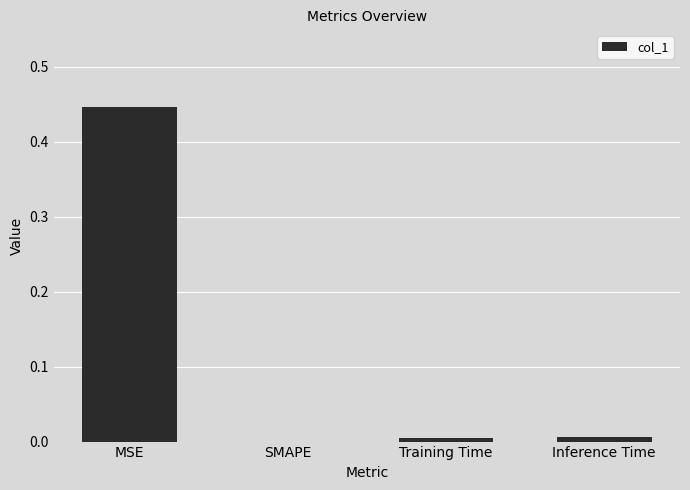

Which has a higher value, MSE or Inference Time?

MSE